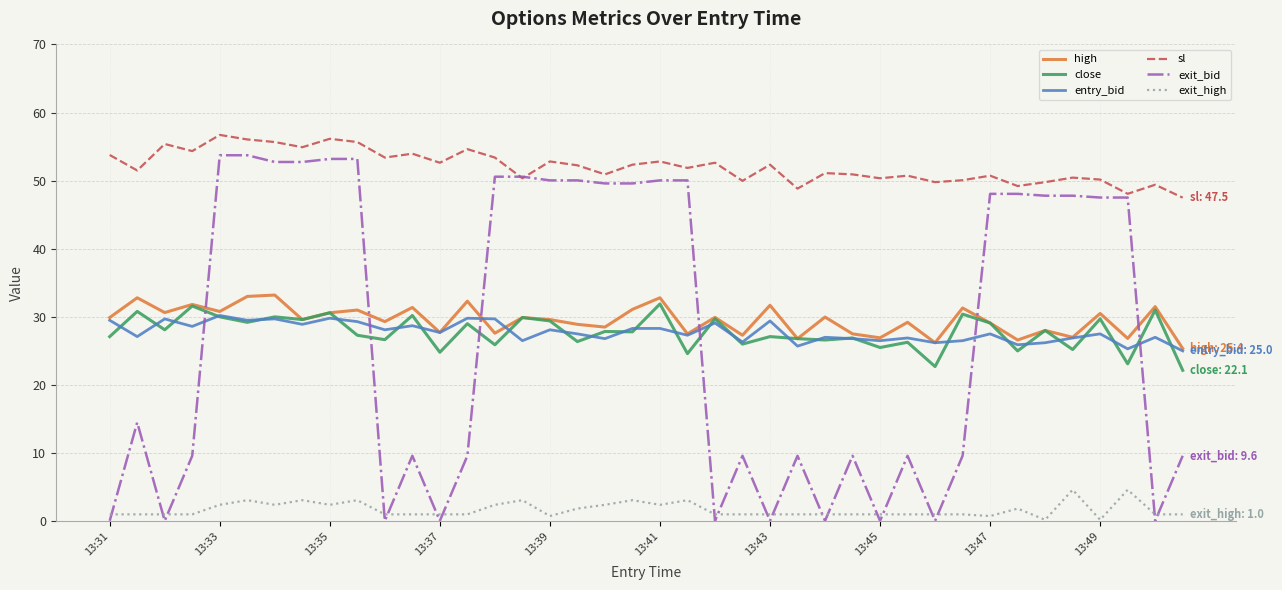

Which series ends up on top after the final intersection of exit_bid and close?

close